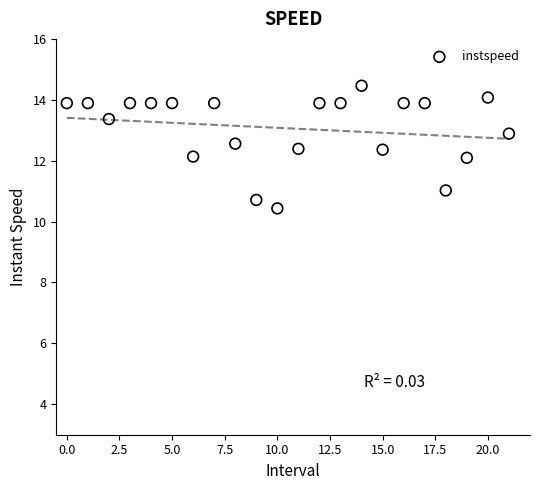

What is the range of Y values (max minus min)?

4.0